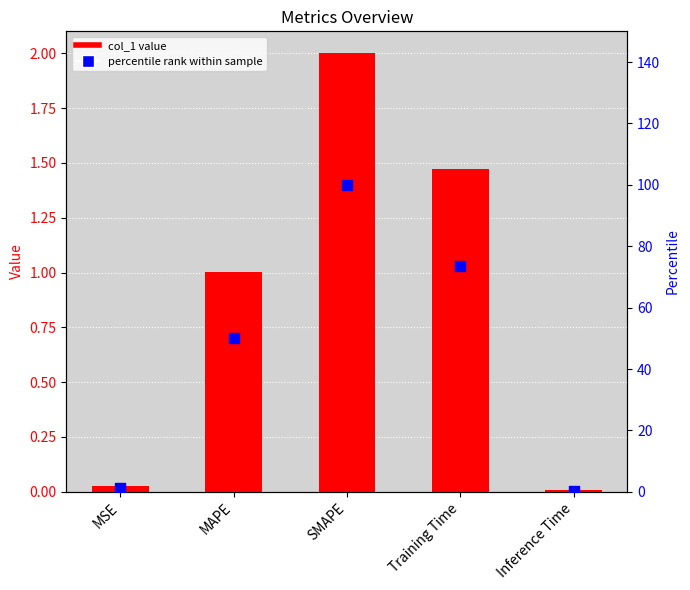

What is the total value across all series at MAPE?

51.2